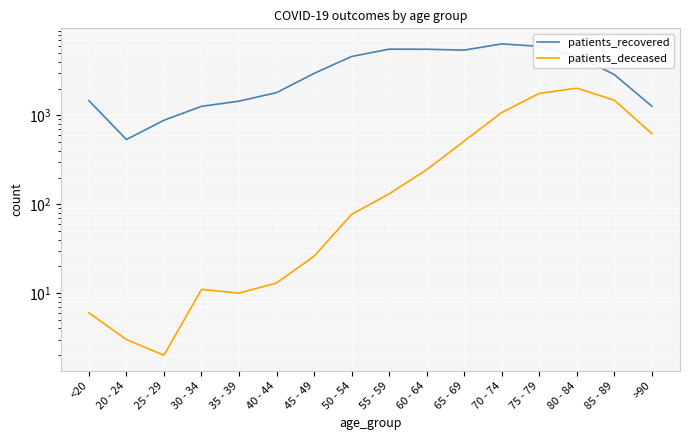

Which series has the largest total across all categories?

patients_recovered